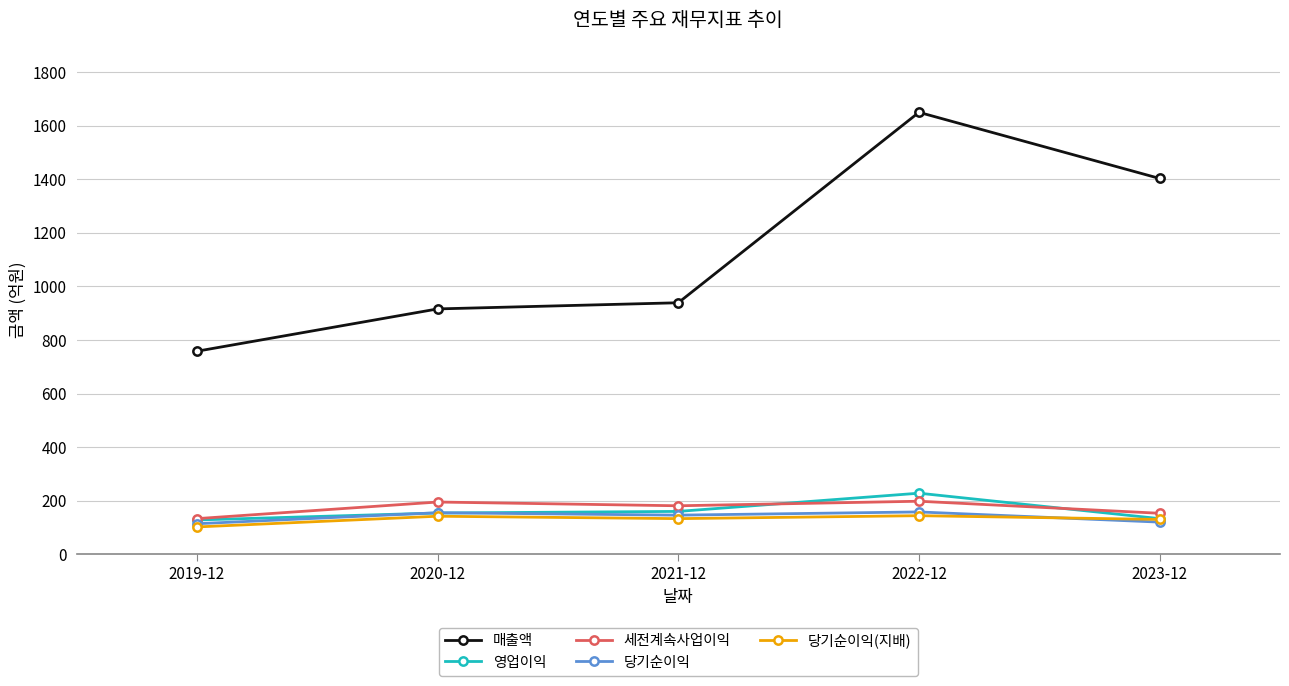

Where is 매출액 nearest to the value 1204?

2023-12